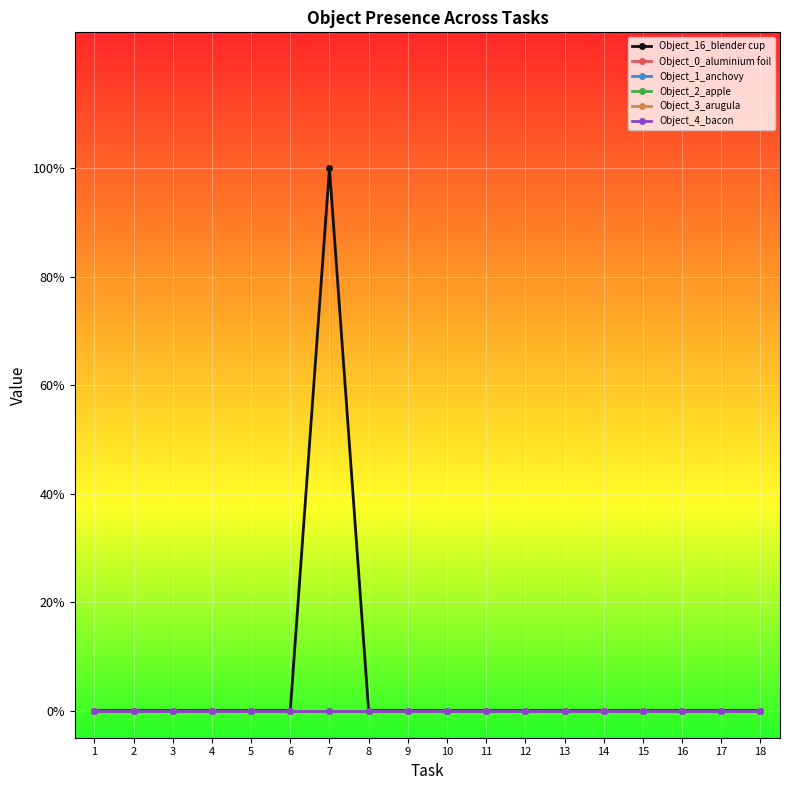

Does the chart have visible grid lines?

Yes